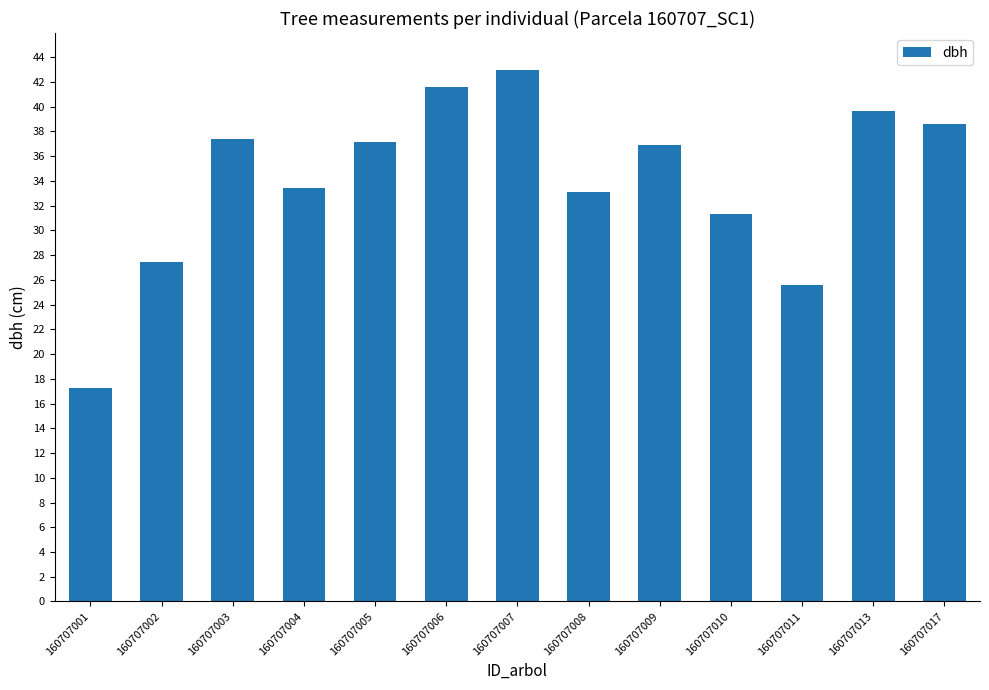

The chart shows a value of 11.5 at 160707004. True or false?

False